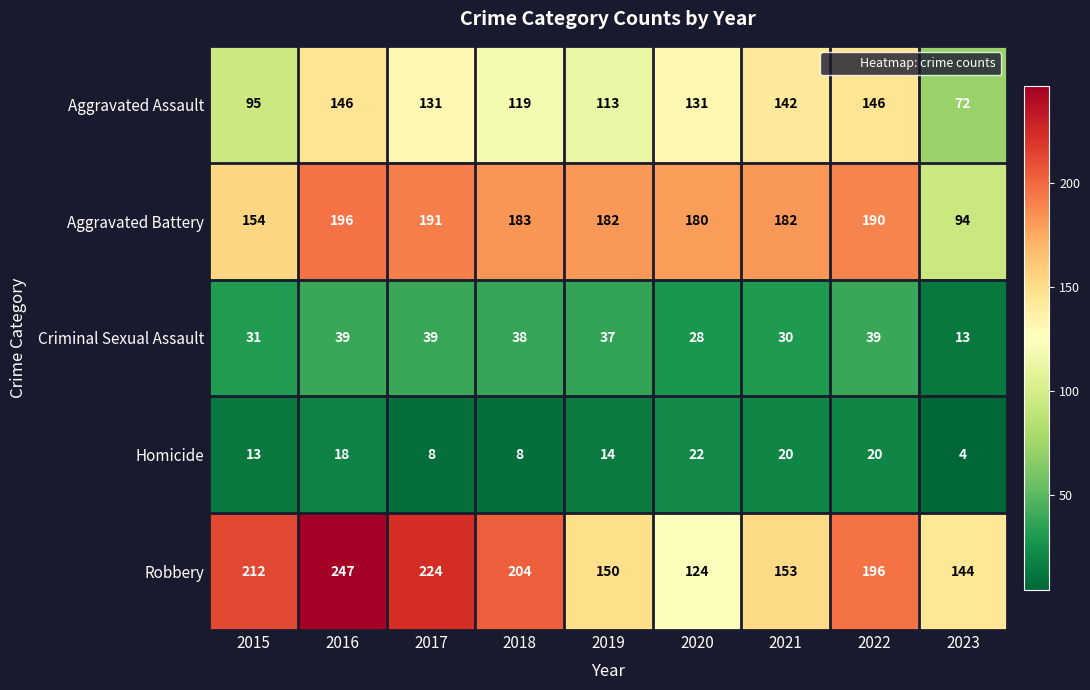

Which series has the widest spread of values?

Robbery